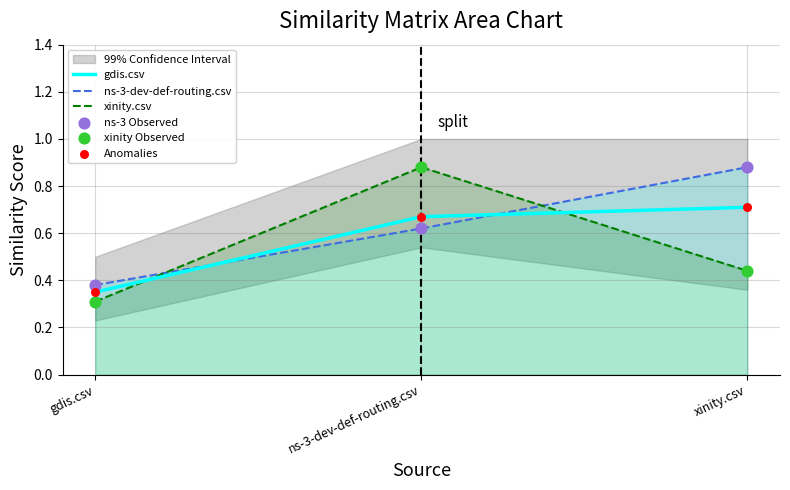

True or false: xinity.csv has a value of 0.2 at gdis.csv.

False